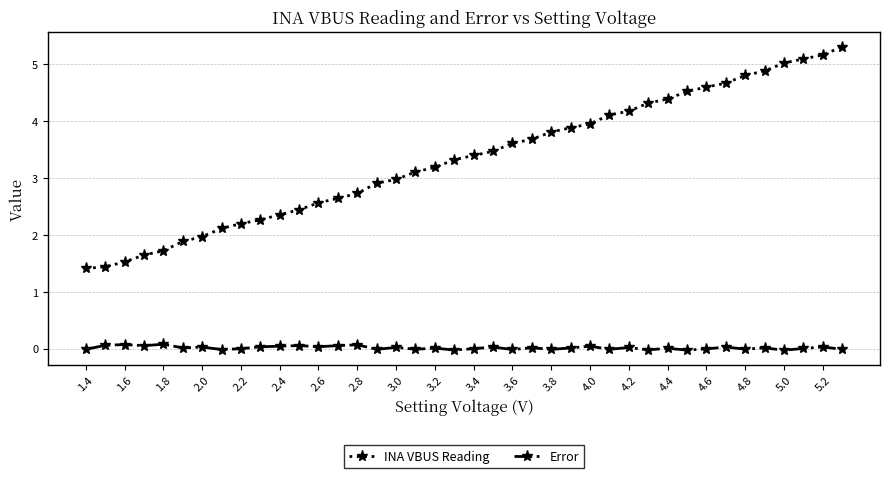

What is the greatest value displayed?

5.3